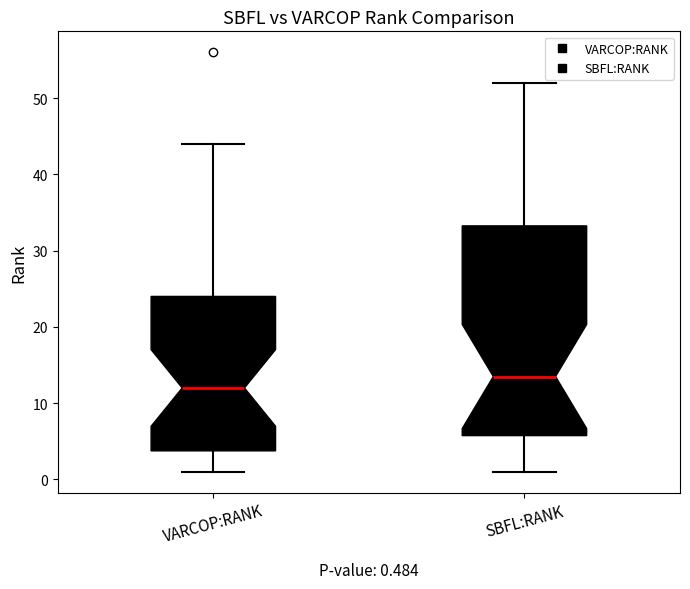

Which box's median line is the lowest?

VARCOP:RANK